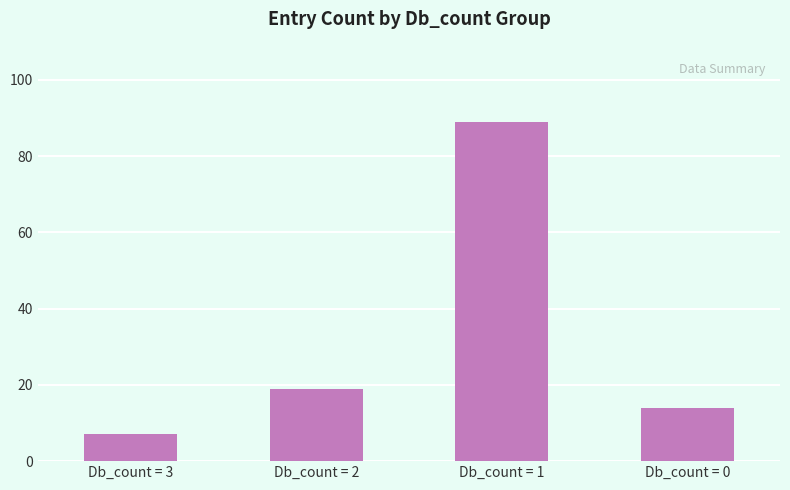

Where is the data nearest to the value 48?

Db_count = 2